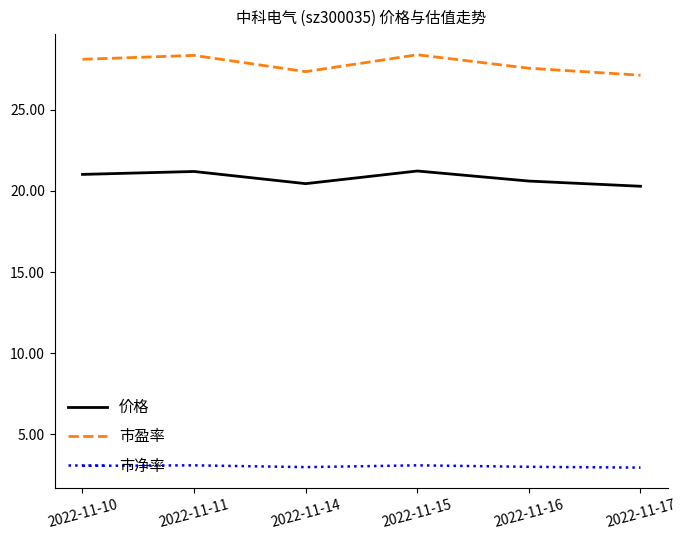

True or false: 价格 and 市净率 cross at least once.

False